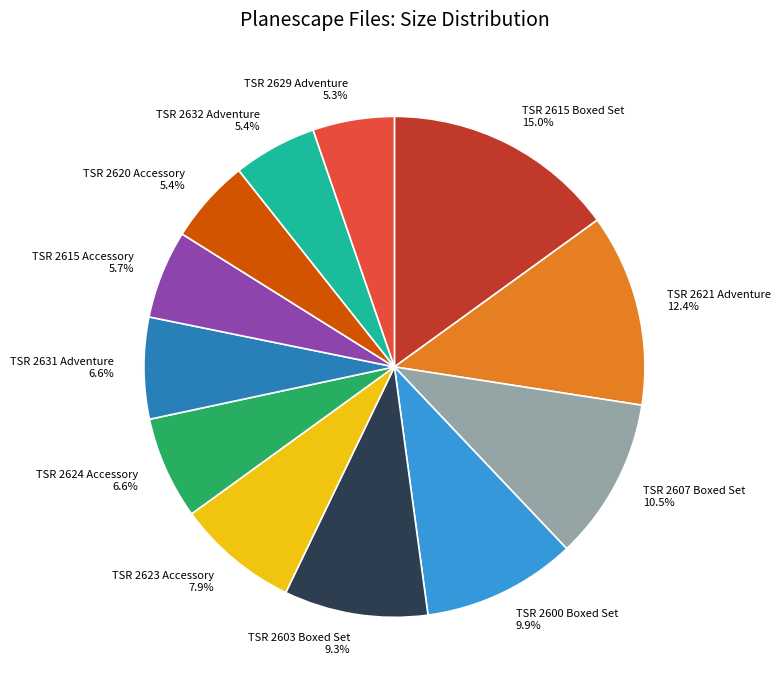

Which slice is the largest?

TSR 2615 Boxed Set